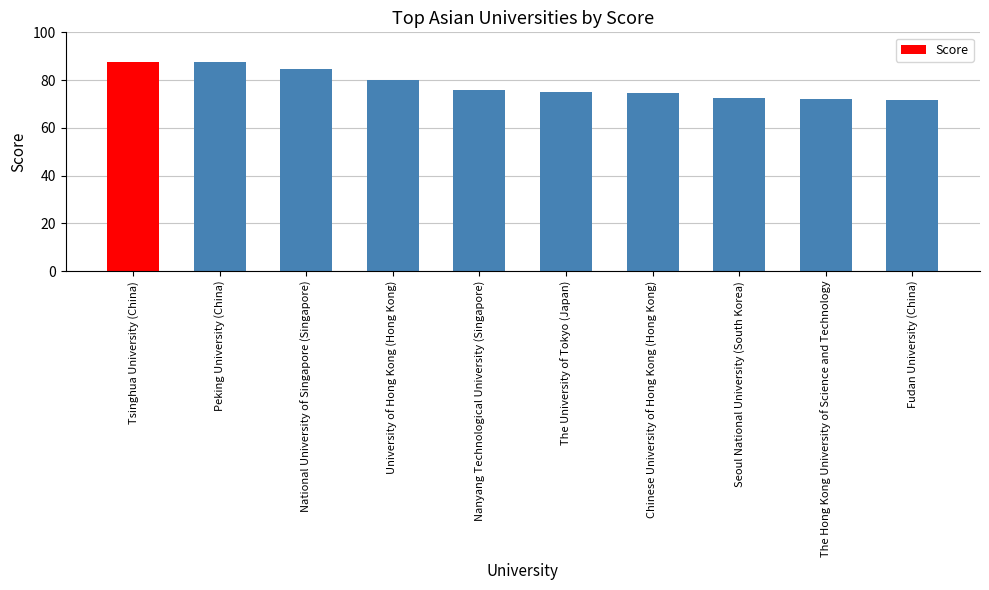

What is the average value?

78.2